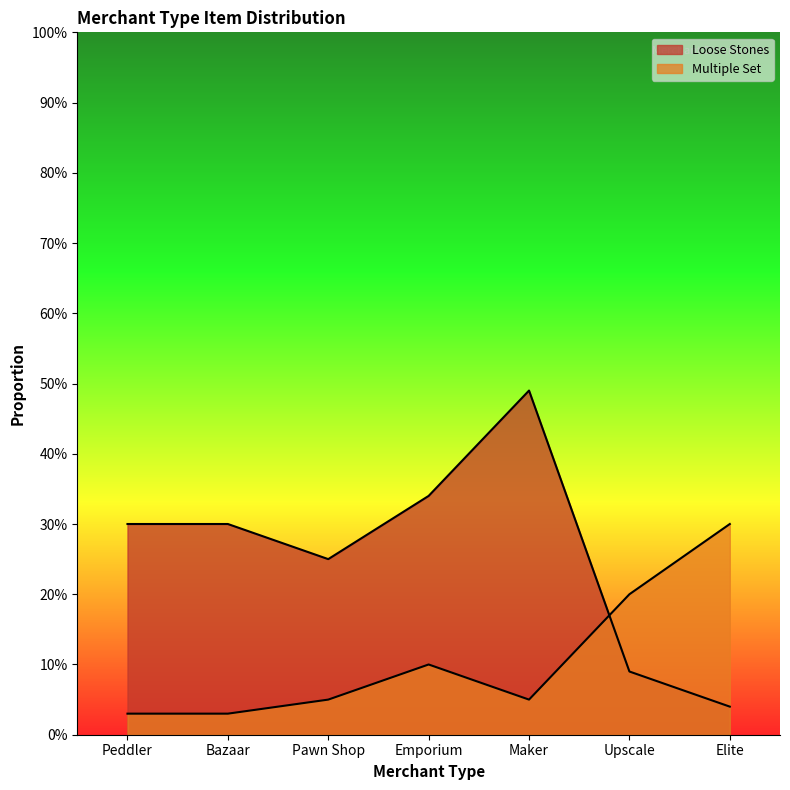

At which category does the chart reach its peak across all series?

Maker